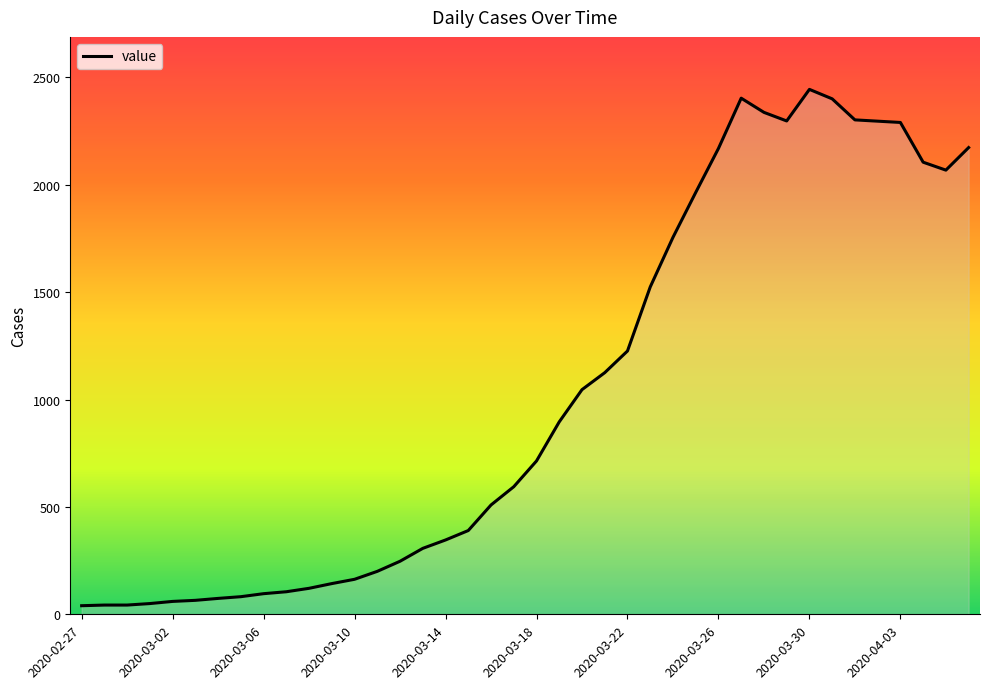

Count the number of data series in this chart.

1